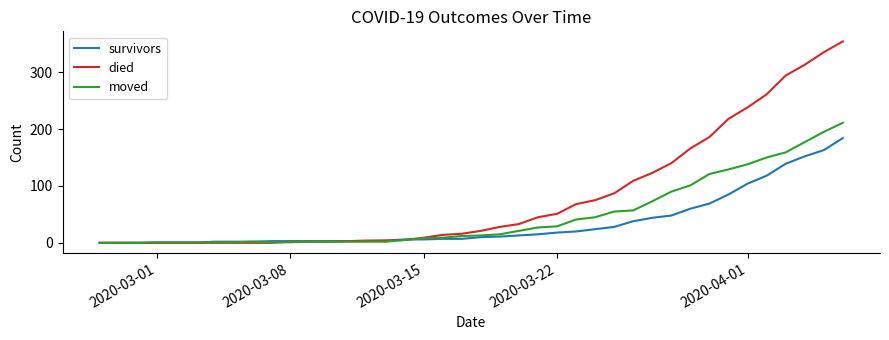

Which series has the largest range (max minus min)?

died